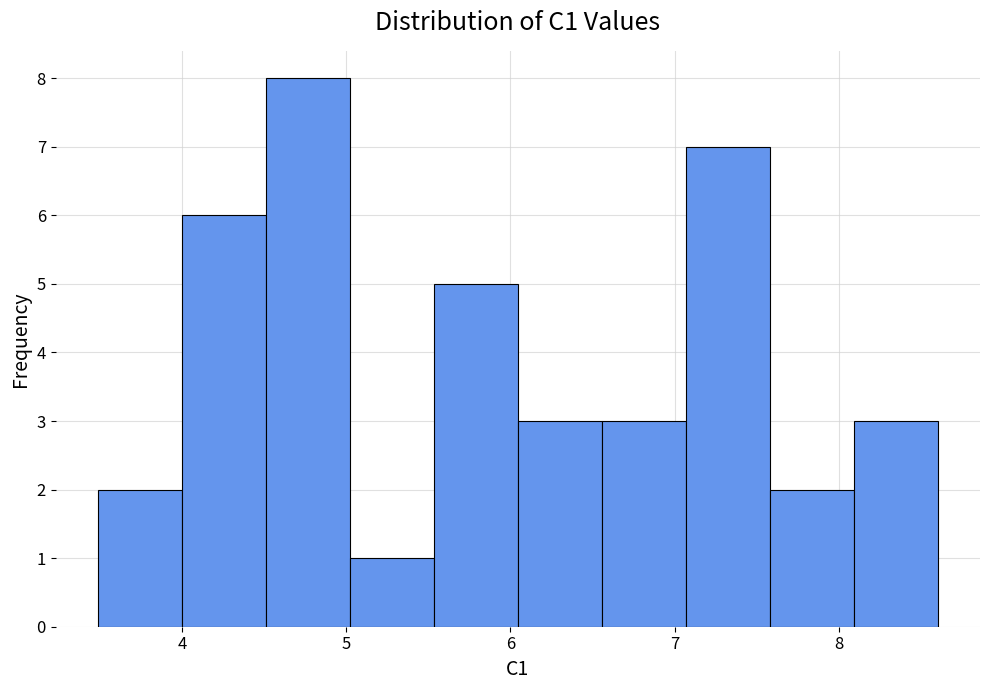

Reading left to right, transcribe this chart: for each bar, give the range it covers on the x-axis and its height. Neither the bar edges nor the heights are printed on the chart, so give them approximately, as read against the axes.

3.5 to 4.0: 2
4.0 to 4.5: 6
4.5 to 5.0: 8
5.0 to 5.5: 1
5.5 to 6.0: 5
6.0 to 6.6: 3
6.6 to 7.1: 3
7.1 to 7.6: 7
7.6 to 8.1: 2
8.1 to 8.6: 3